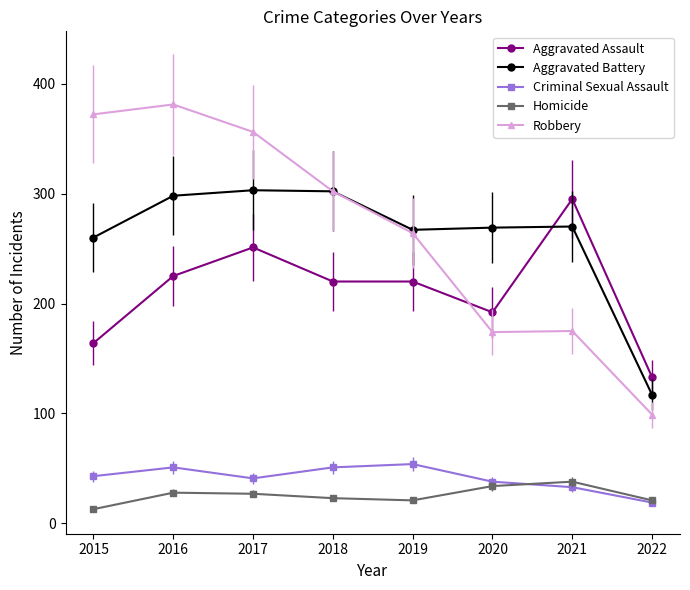

True or false: Aggravated Assault and Homicide intersect in this chart.

False